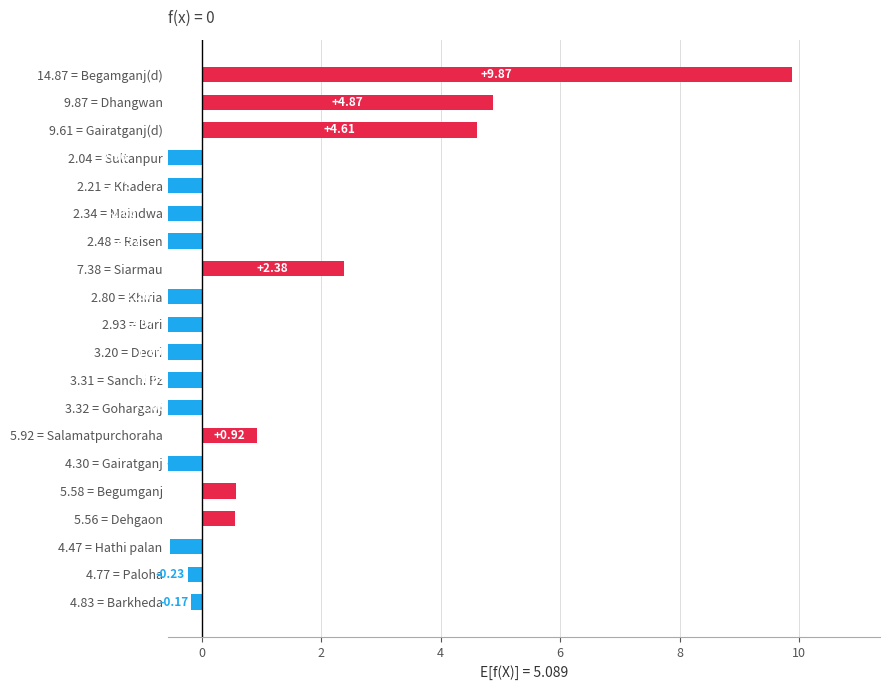

True or false: the data shows 2.1 at 14.87 = Begamganj(d).

False